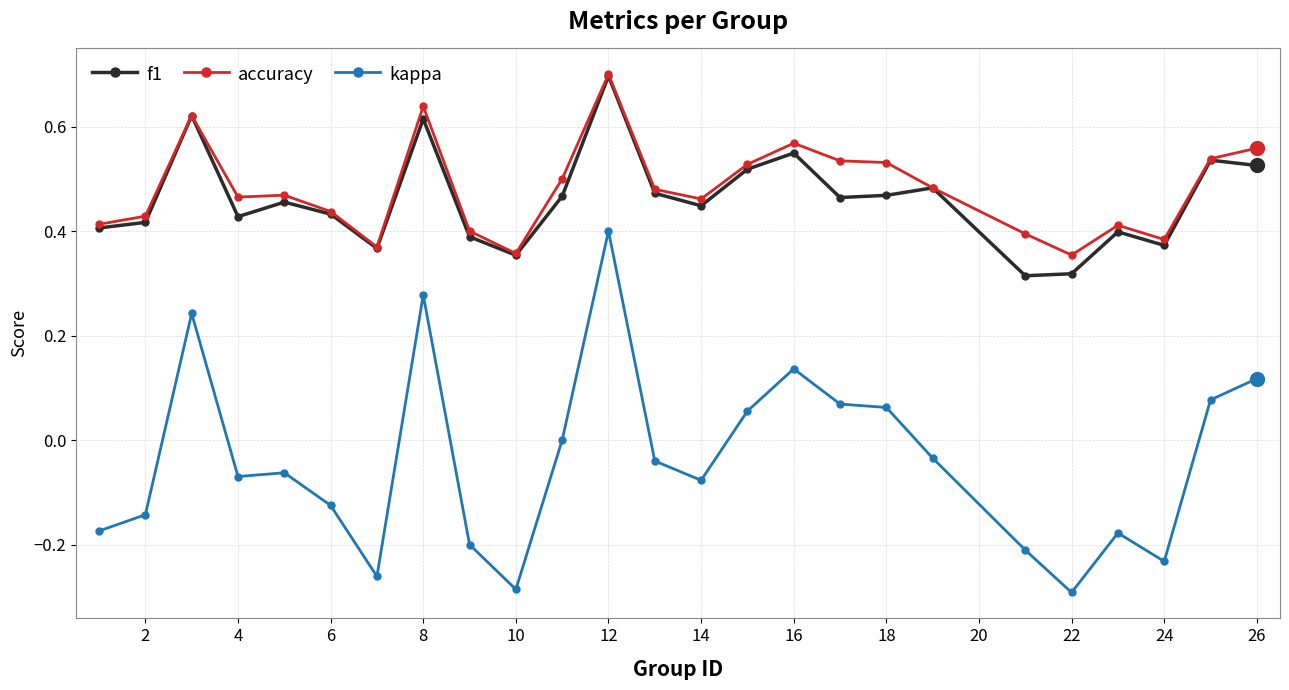

Which series has the largest range (max minus min)?

kappa